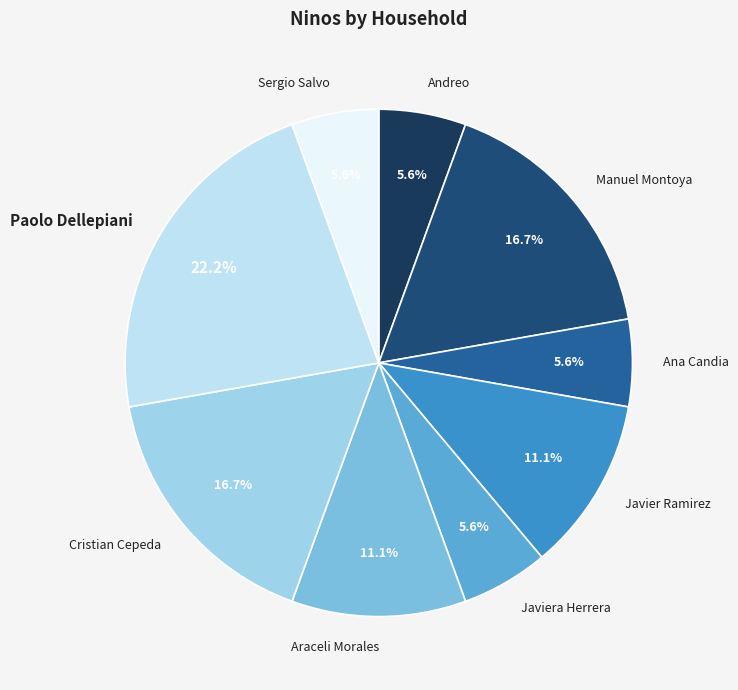

Does any single category account for the majority?

No